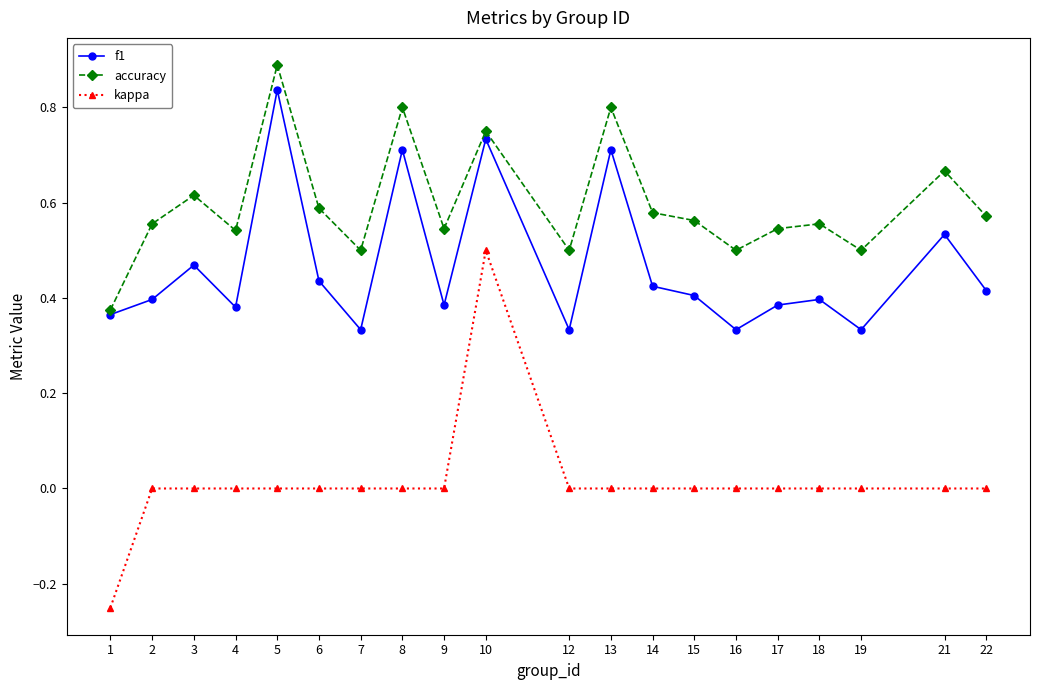

How many lines are shown in the chart?

3